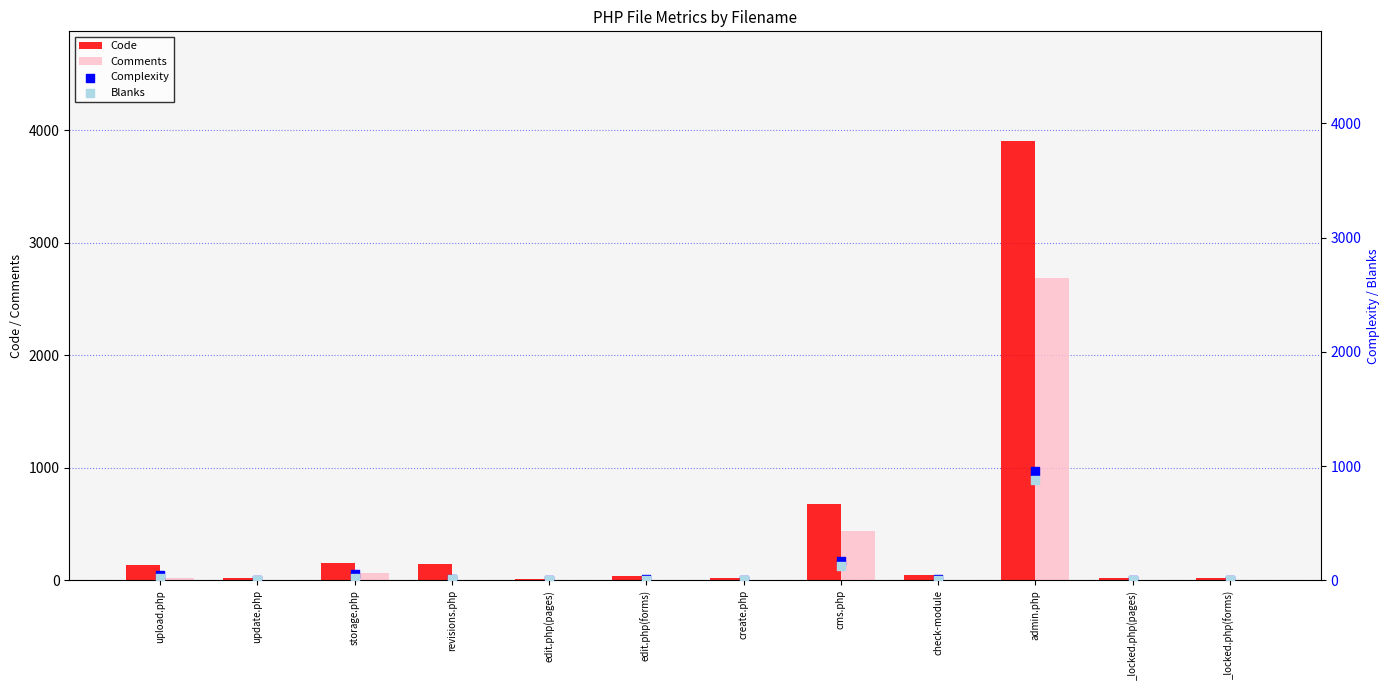

Which series has the widest spread of Y values?

Code